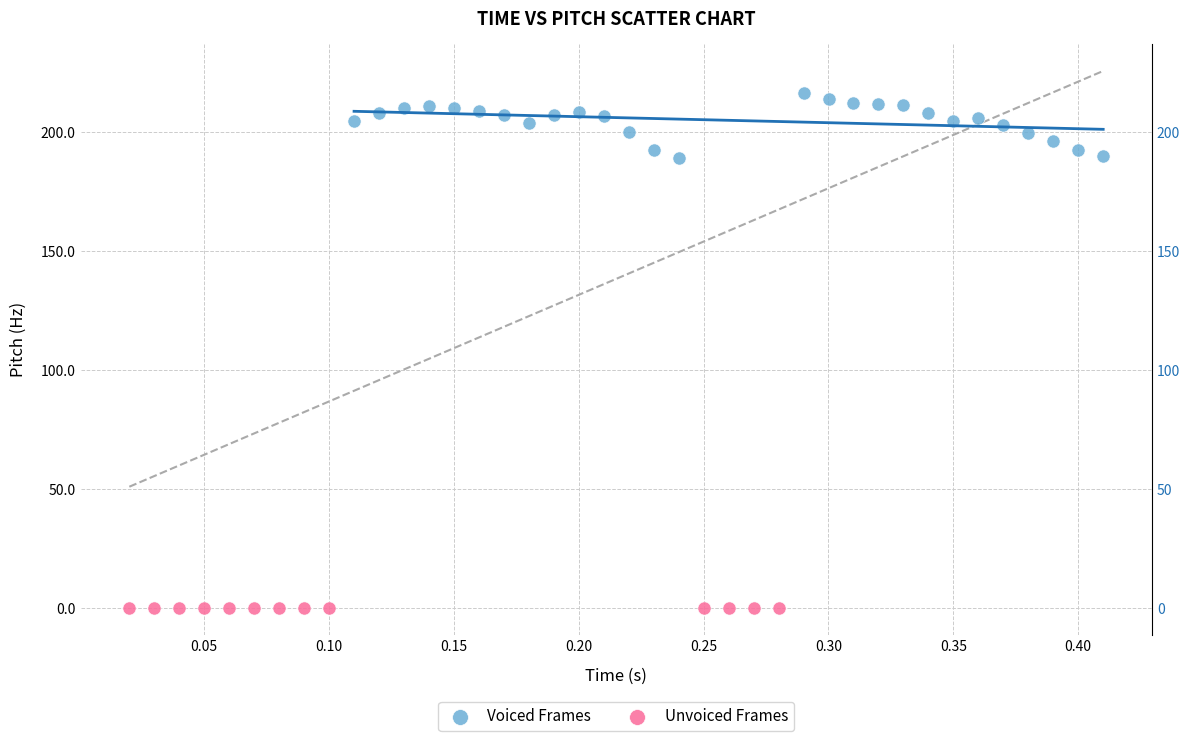

Which series reaches the minimum Y coordinate?

Unvoiced Frames